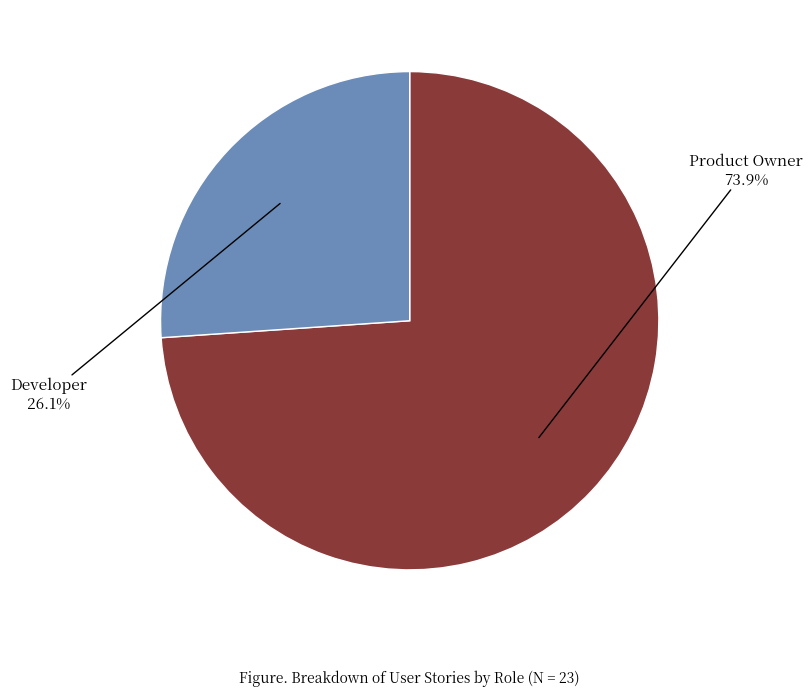

To the nearest percent, what portion does Developer represent?

26%